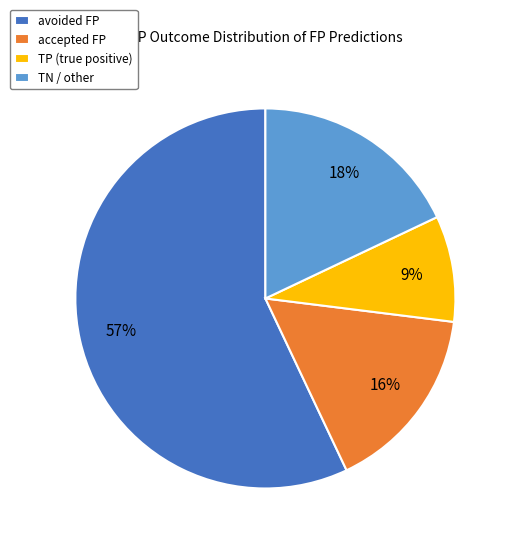

Which category has the biggest portion of the pie?

avoided FP